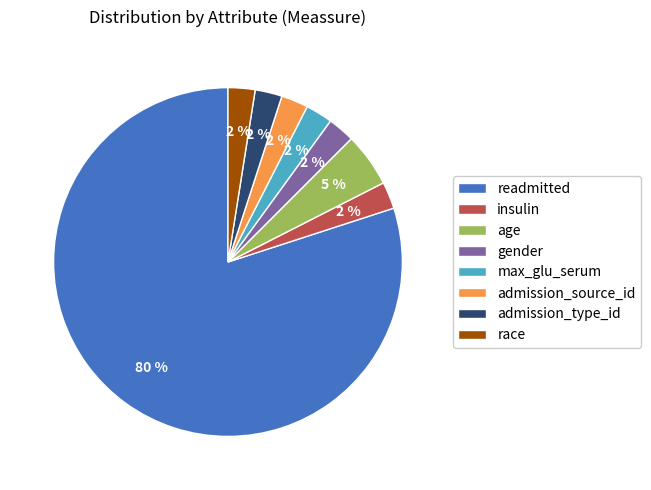

Is it true that age is 5% of the pie?

True